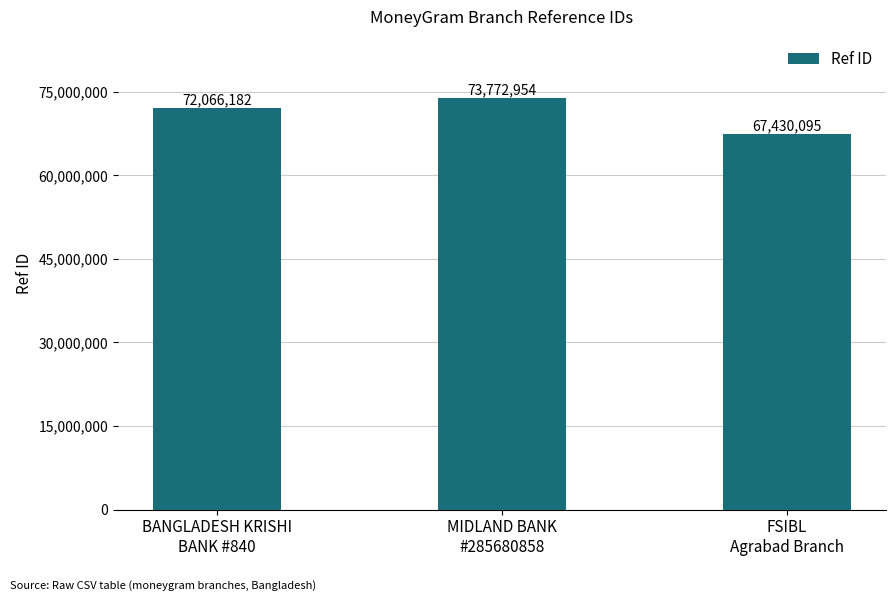

What is the sum of the values at FSIBL
Agrabad Branch and MIDLAND BANK
#285680858?

141203049